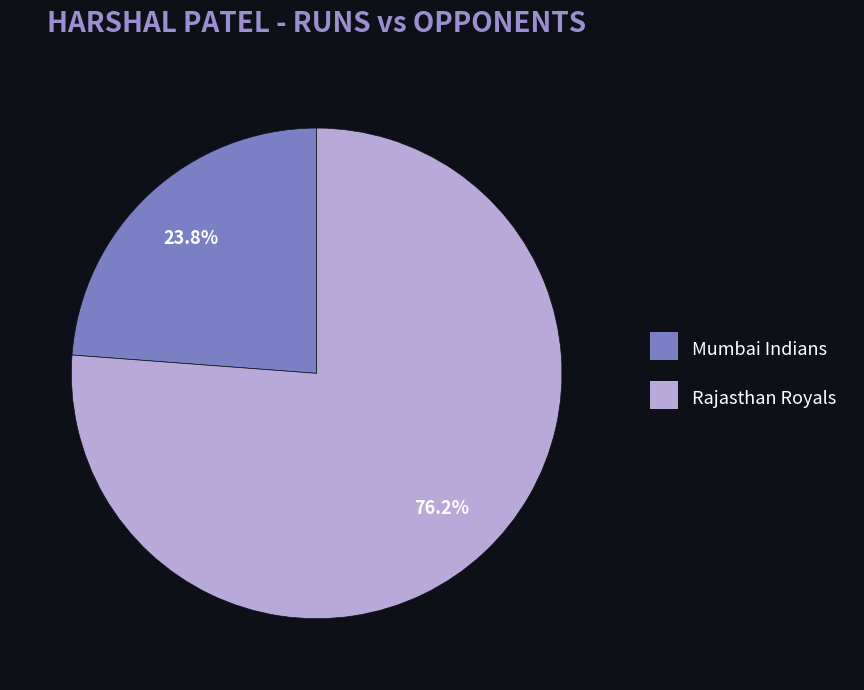

Is it true that Rajasthan Royals is 63% of the pie?

False